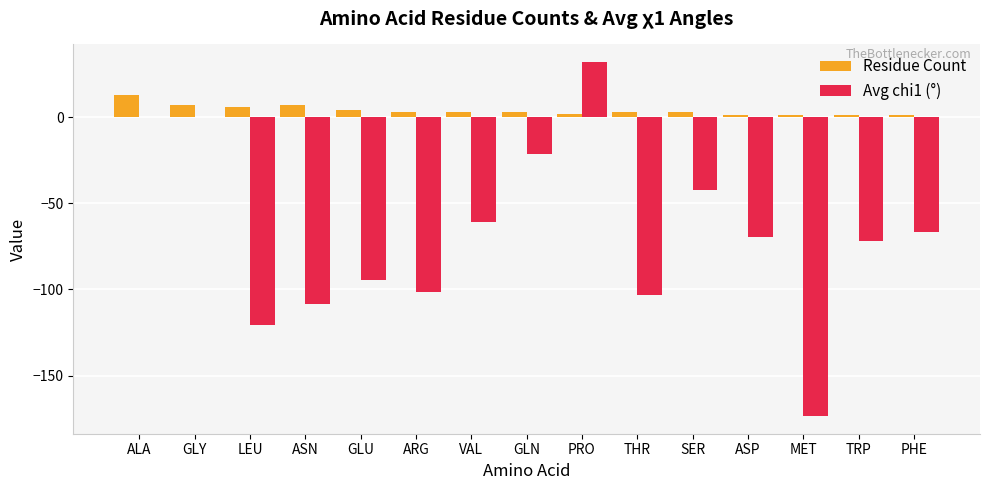

At which label does Residue Count reach its peak?

ALA